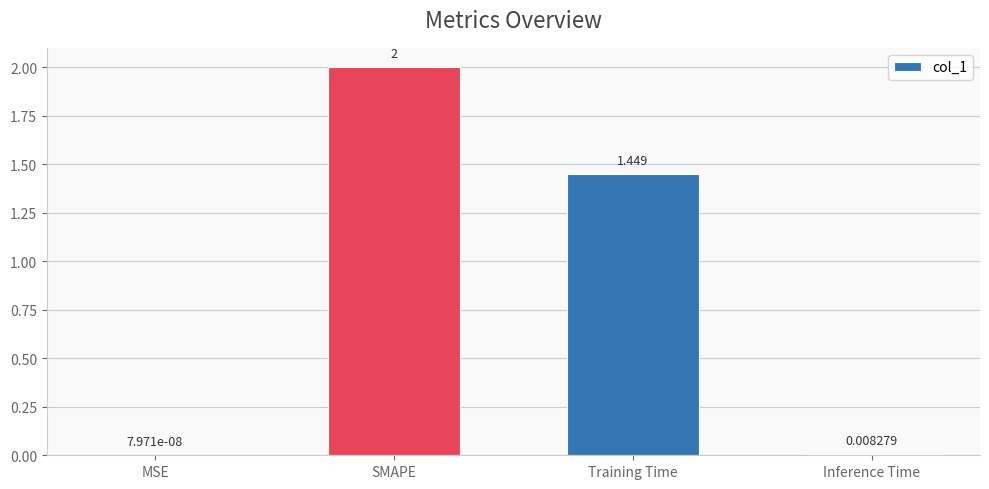

At which label does the data first exceed 1?

SMAPE